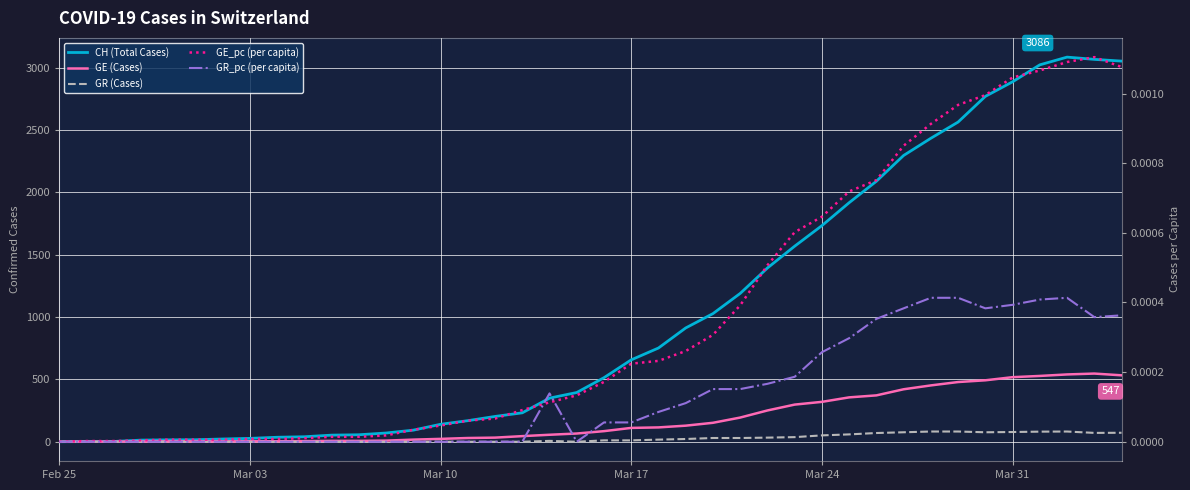

How many values in the CH (Total Cases) series are below 514?

20